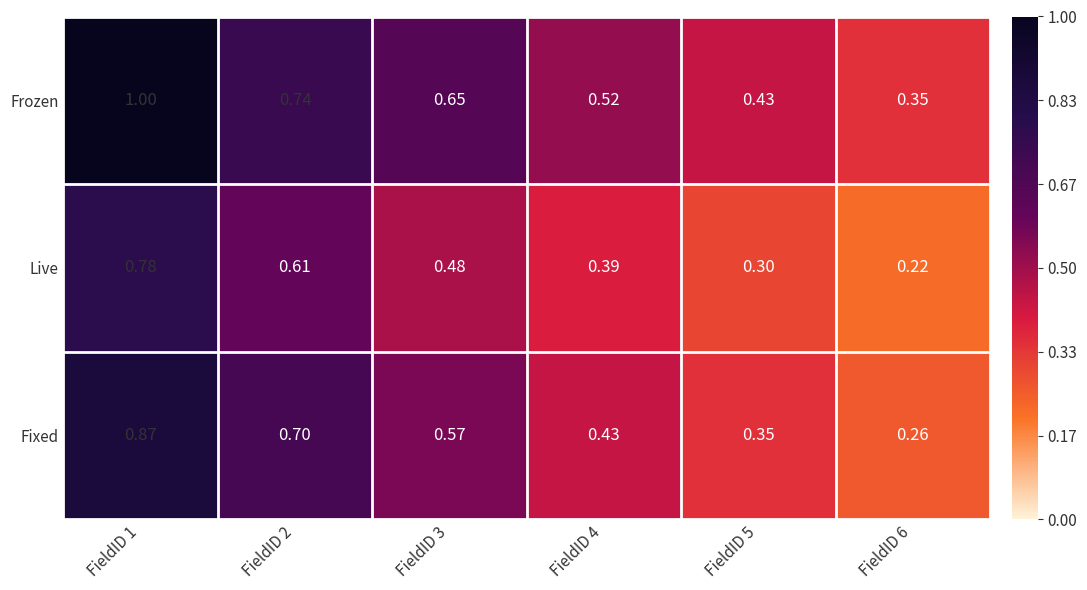

Which series has the widest spread of values?

Frozen